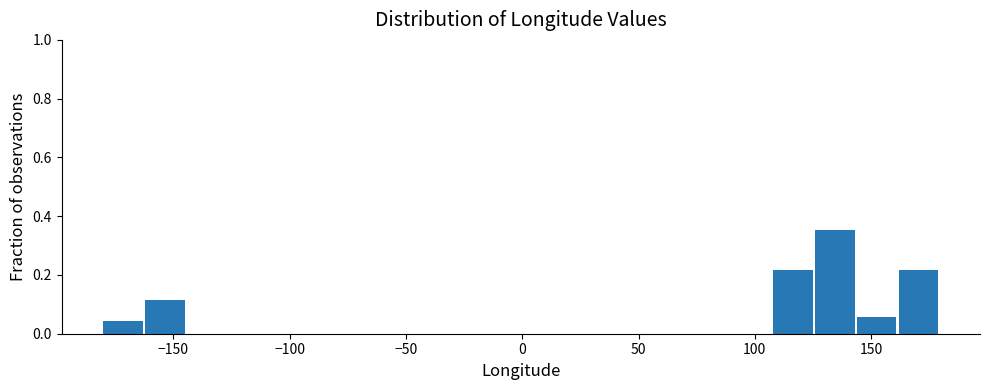

Around what value on the x-axis is the tallest bar? Give the approximate position of its centre, as read against the axis.

135